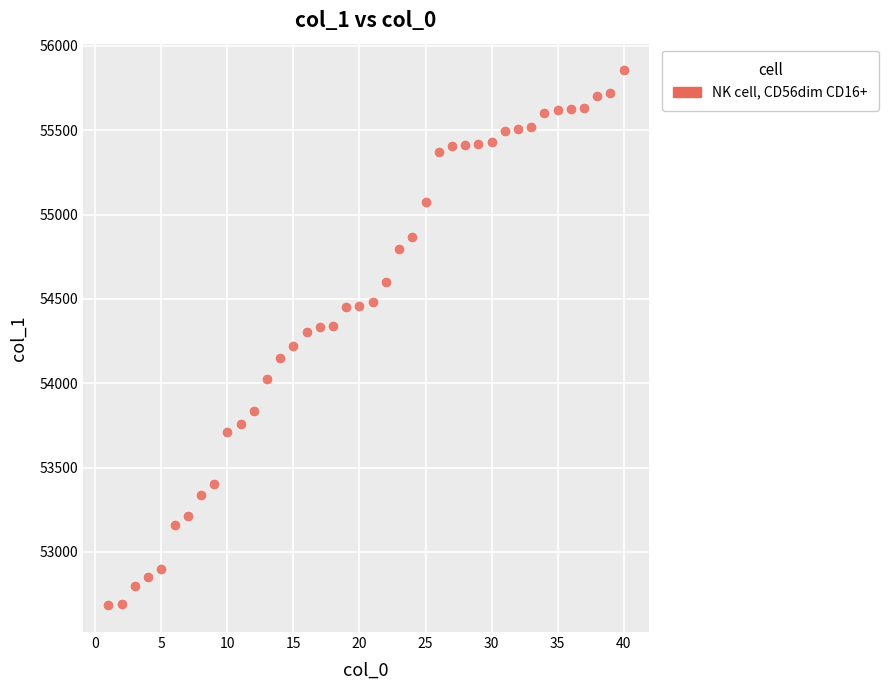

What is the range of Y values (max minus min)?

3172